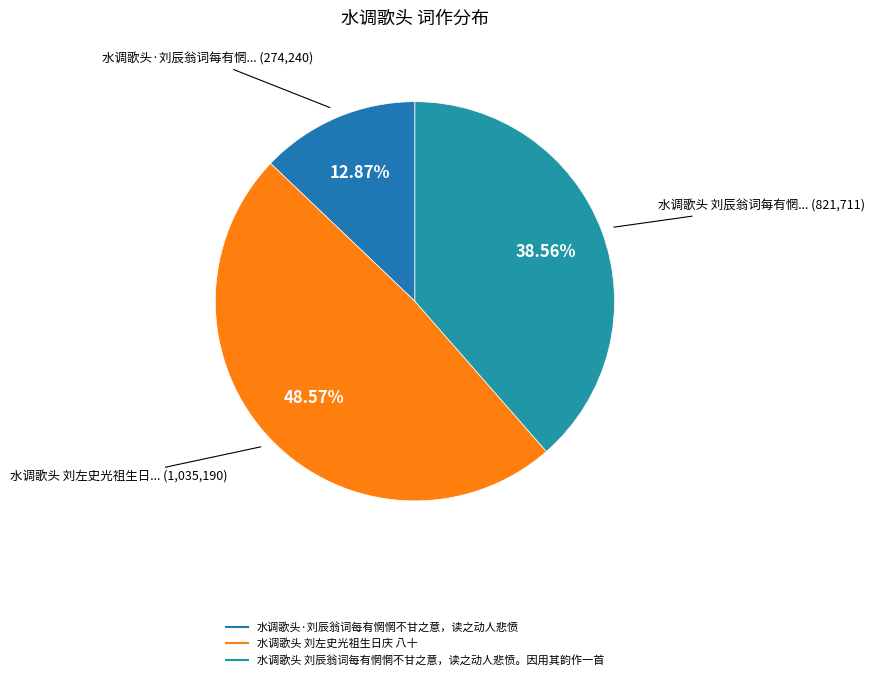

To the nearest percent, what portion does 水调歌头 刘辰翁词每有惘惘不甘之意，读之动人悲愤。因用其韵作一首 represent?

39%